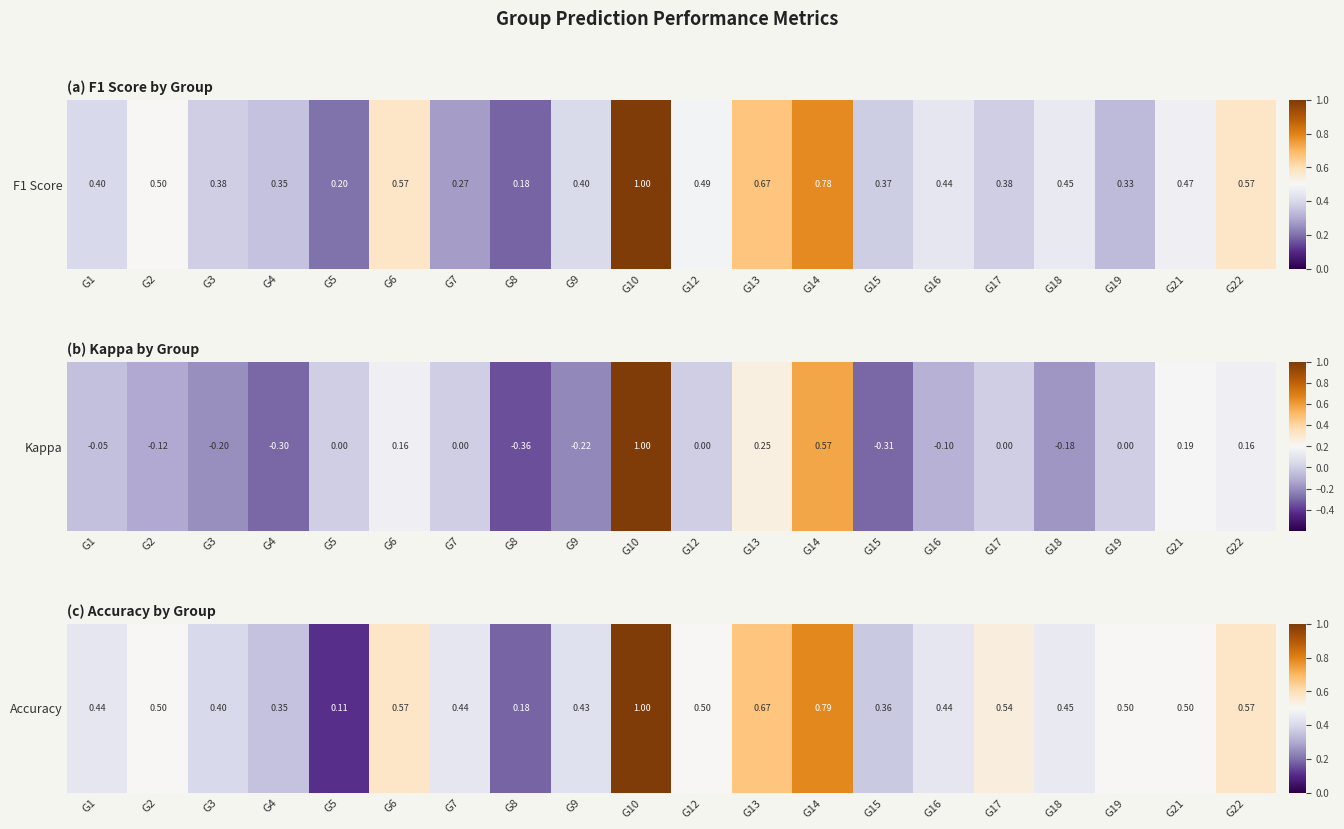

Between G6 and G8, which is larger?

G6